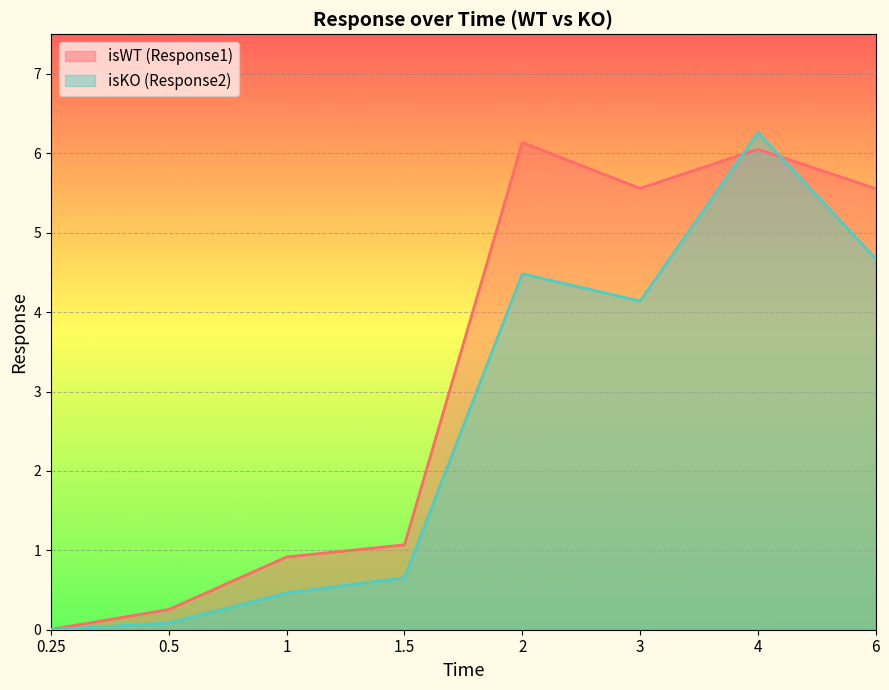

In isWT (Response1), how many points are lower than both neighbors (excluding endpoints)?

1